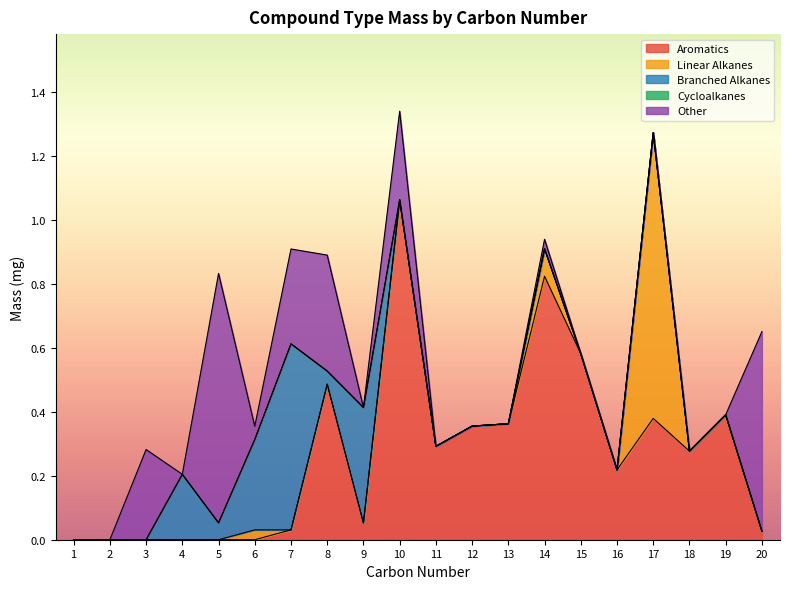

At how many categories does at least one series exceed 0?

18